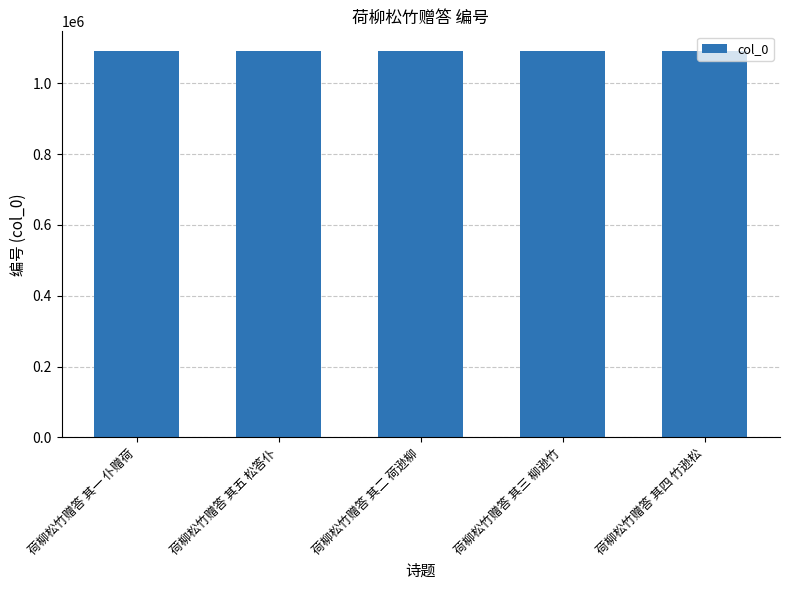

What is the average value?

1091674